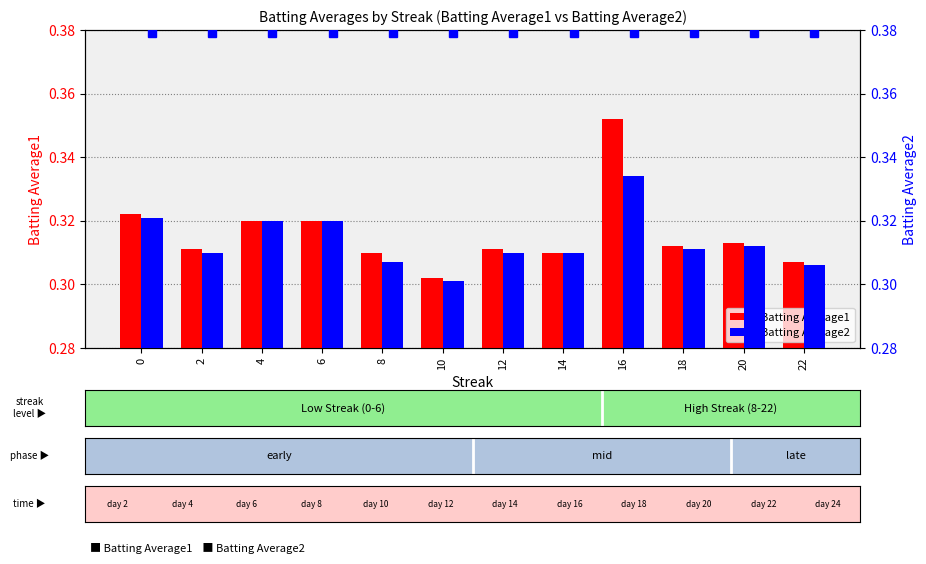

Reading right to left, what are all the values shown in this chart?

Batting Average1: 22=0.3	20=0.3	18=0.3	16=0.4	14=0.3	12=0.3	10=0.3	8=0.3	6=0.3	4=0.3	2=0.3	0=0.3
Batting Average2: 22=0.3	20=0.3	18=0.3	16=0.3	14=0.3	12=0.3	10=0.3	8=0.3	6=0.3	4=0.3	2=0.3	0=0.3